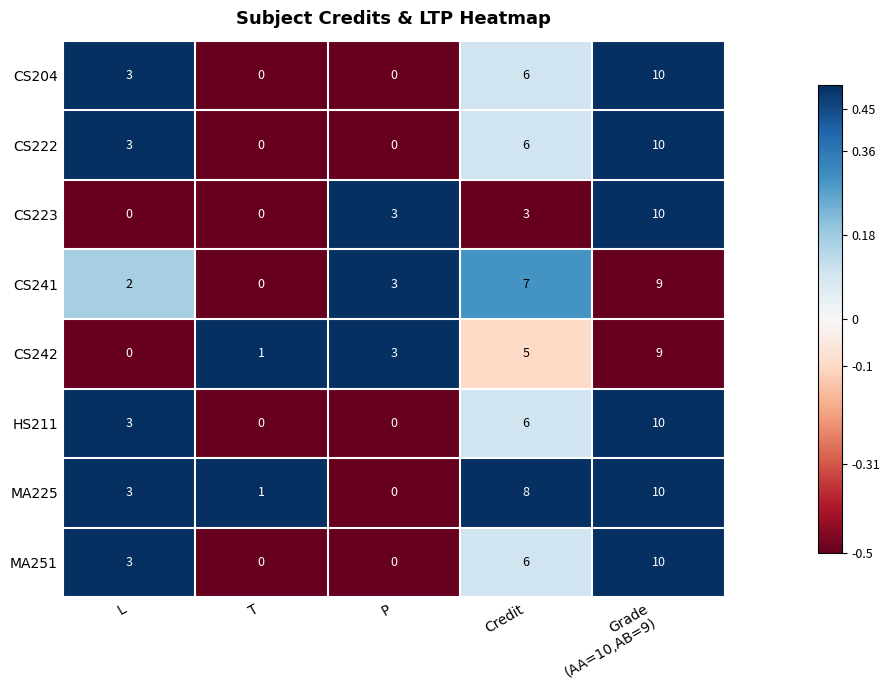

What is the difference between the CS241 values at Credit and T?

7